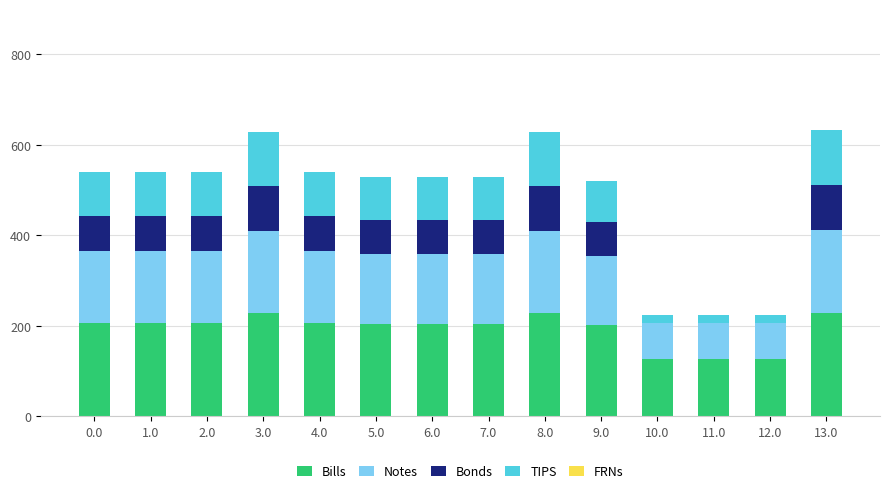

What is the sum of all Bills values?

2691.2